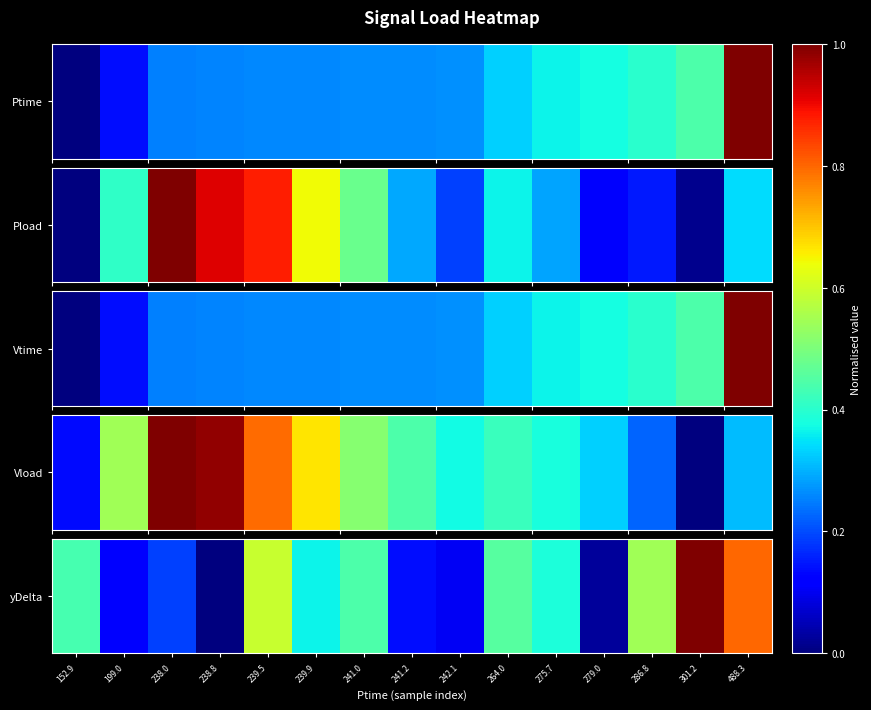

What is the sum of all values?

5.6